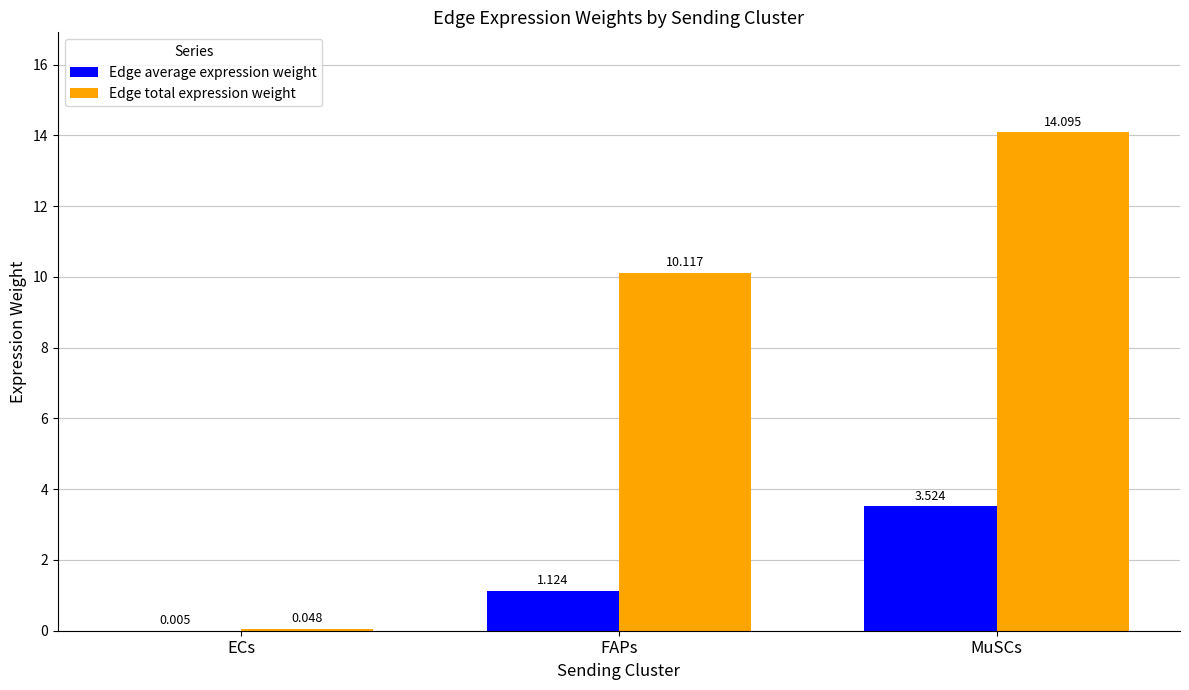

What is the maximum value for Edge total expression weight?

14.1